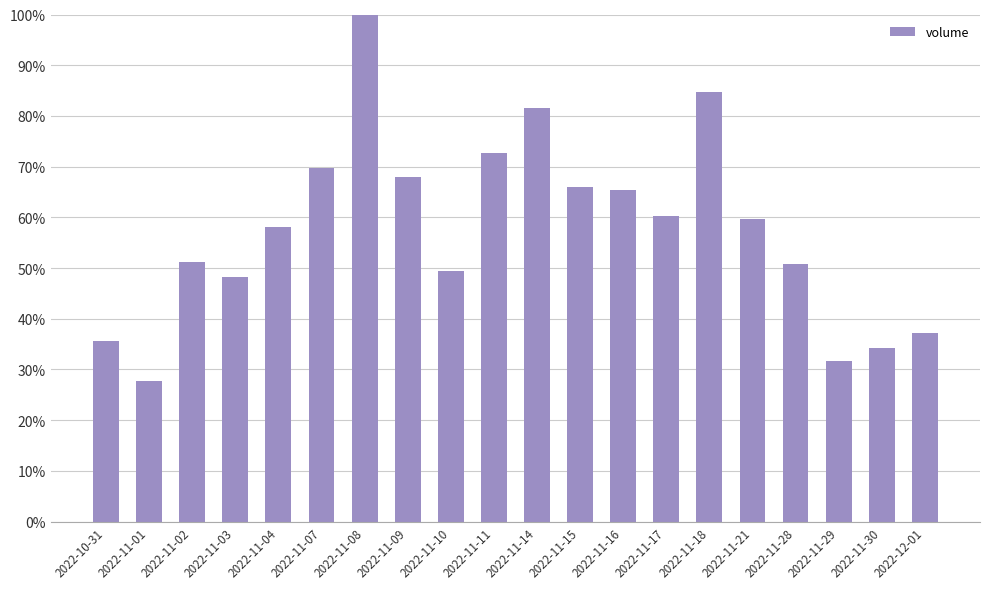

What is the label of the 14th bar from the left?

2022-11-17